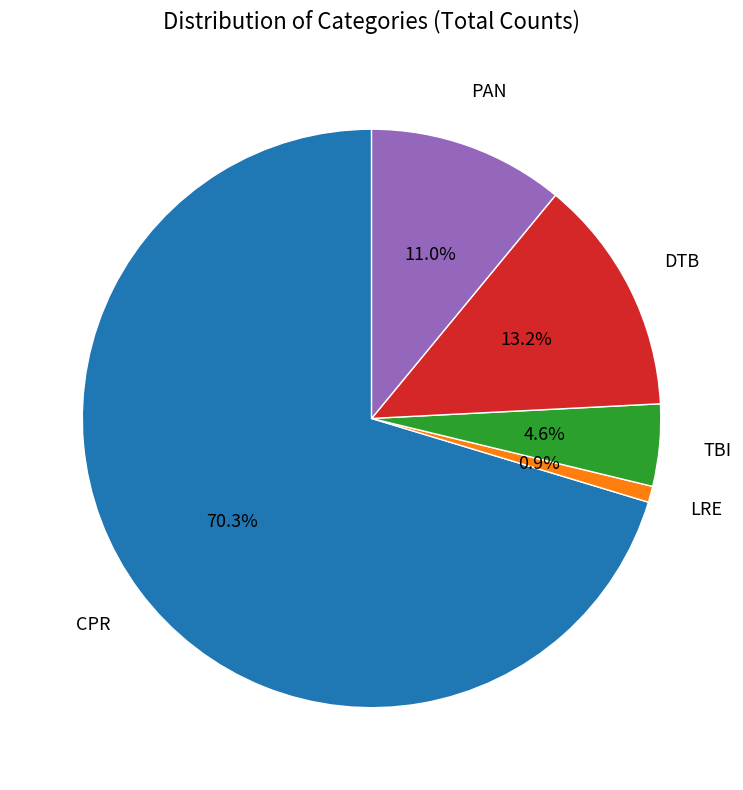

Is there any slice that represents more than half of the pie?

Yes